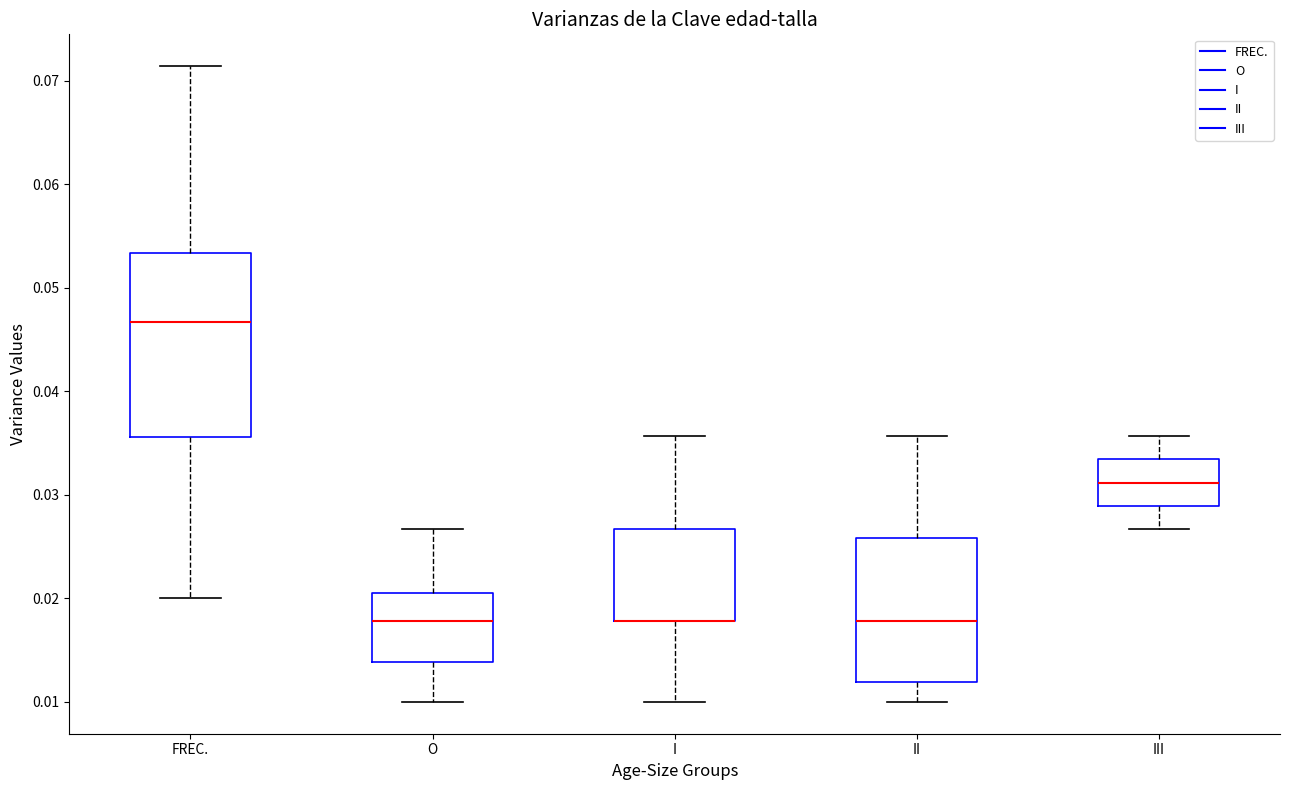

Reading left to right, transcribe this box plot: for each box, give where its median line is, the range the box spans, and where its two whiskers end, as read against the y-axis. The values are not printed on the chart, so give them approximately, as read against the axis.

FREC.: median 0.047, box 0.036 to 0.053, whiskers 0.020 to 0.071
O: median 0.018, box 0.014 to 0.021, whiskers 0.010 to 0.027
I: median 0.018 (drawn on the box's lower edge), box 0.018 to 0.027, whiskers 0.010 to 0.036
II: median 0.018, box 0.012 to 0.026, whiskers 0.010 to 0.036
III: median 0.031, box 0.029 to 0.033, whiskers 0.027 to 0.036